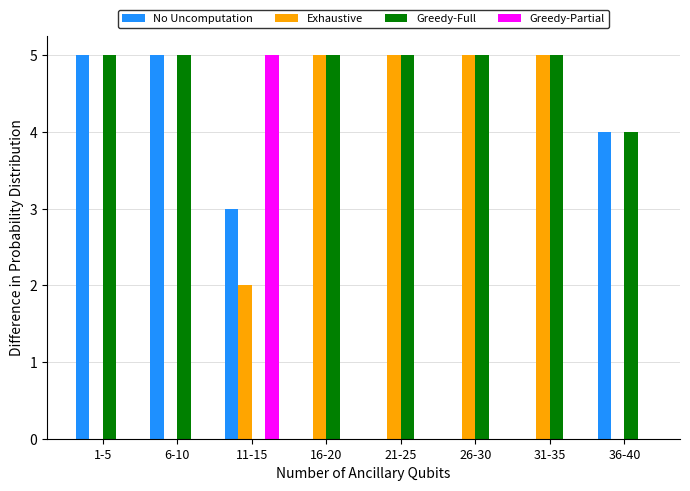

Between 11-15 and 36-40, which series saw the biggest shift?

Greedy-Partial